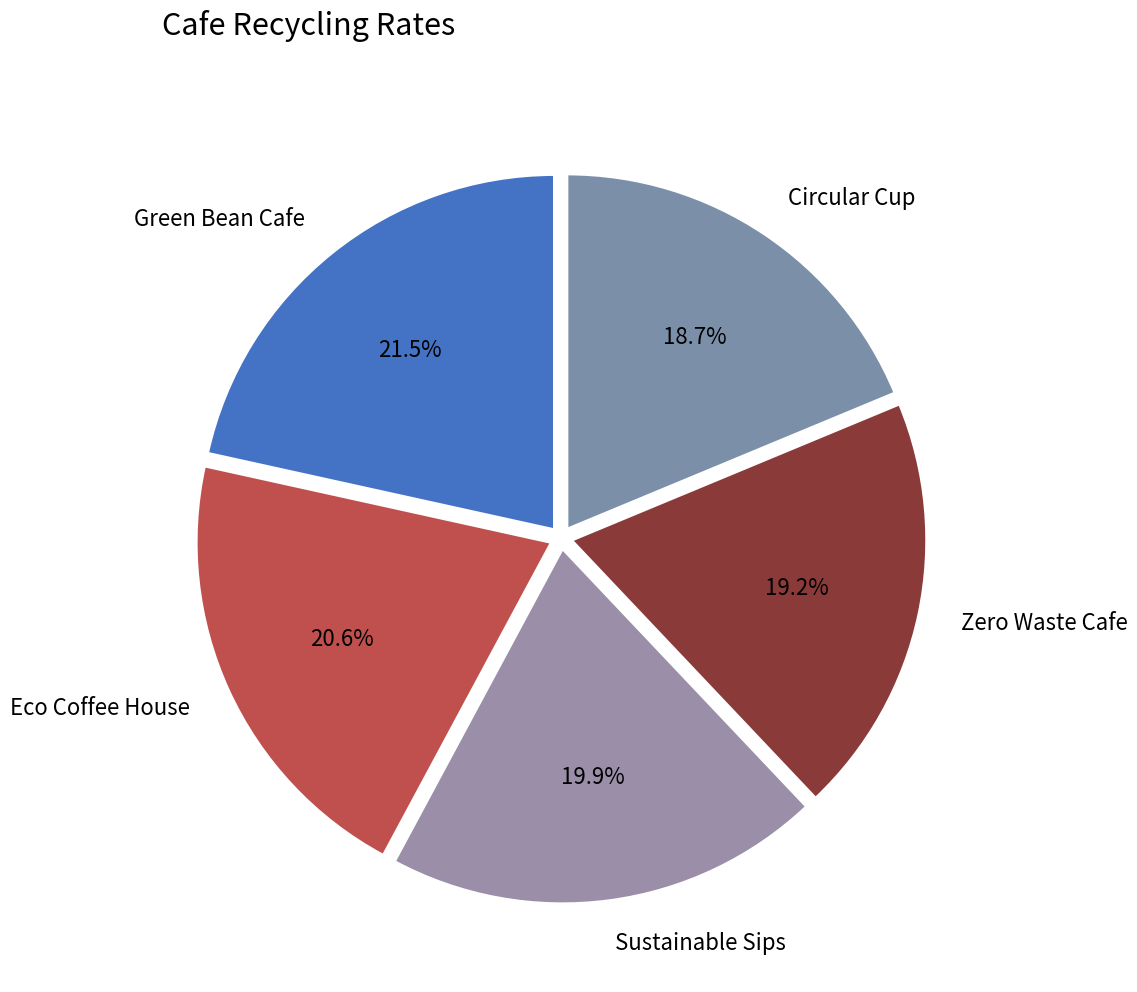

To the nearest percent, what percentage of the pie is Eco Coffee House?

21%